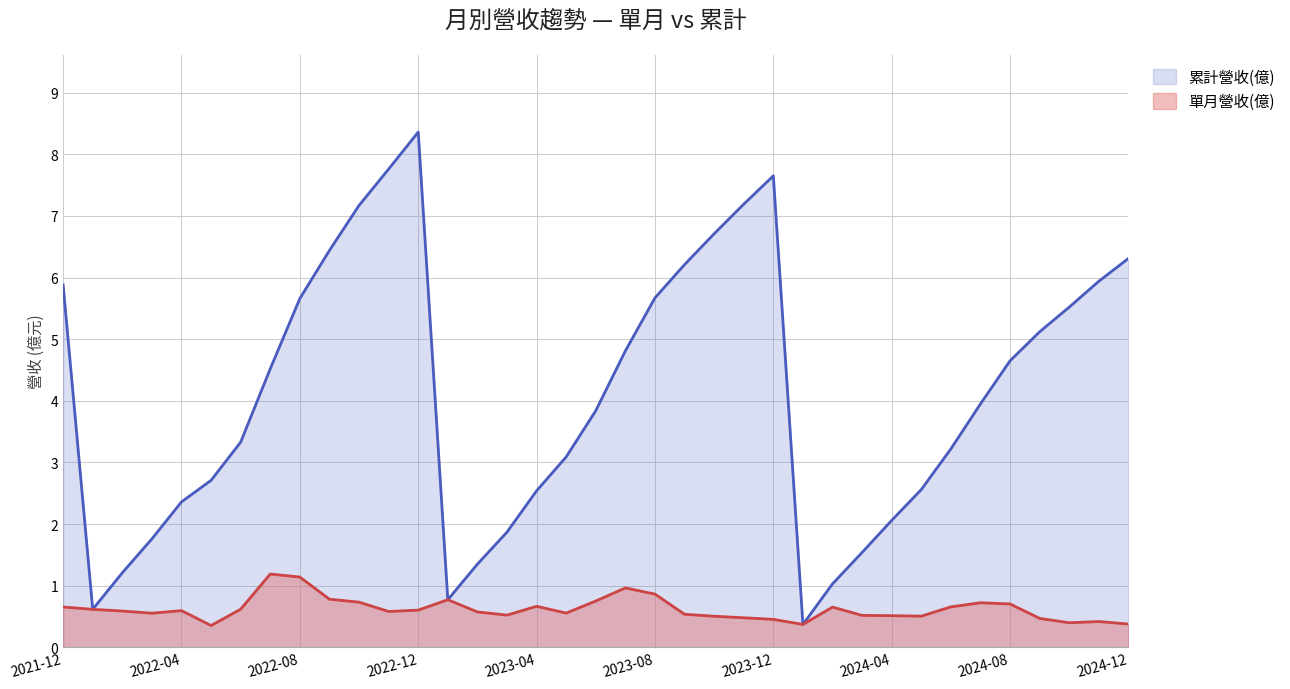

What is the smallest value displayed?

0.4